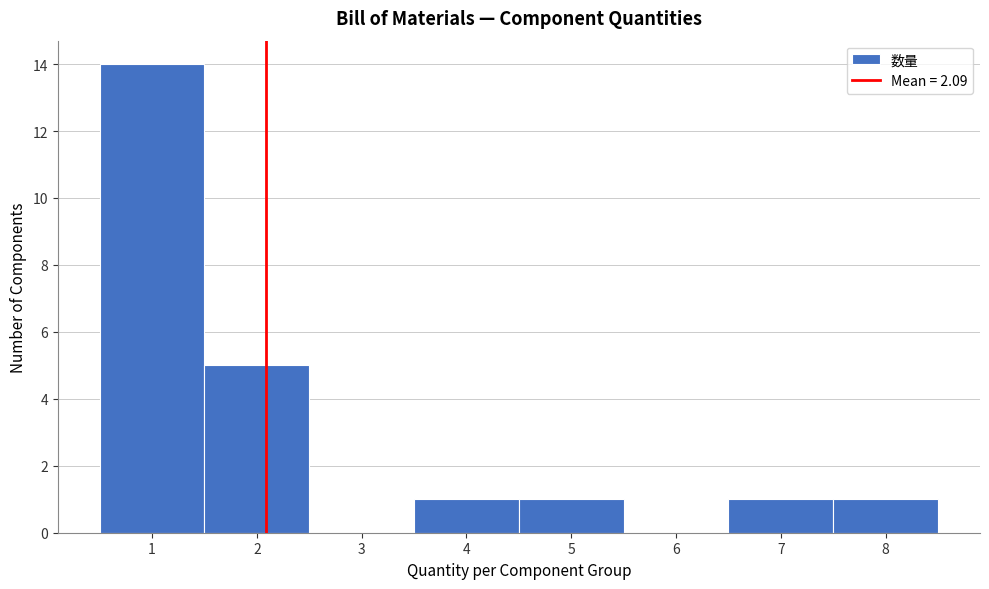

Reading left to right, list every bar in this chart as the range it spans on the x-axis followed by its height. The values are not printed on the chart, so give them approximately, as read against the axis.

0.5 to 1.5: 14
1.5 to 2.5: 5
2.5 to 3.5: 0
3.5 to 4.5: 1
4.5 to 5.5: 1
5.5 to 6.5: 0
6.5 to 7.5: 1
7.5 to 8.5: 1